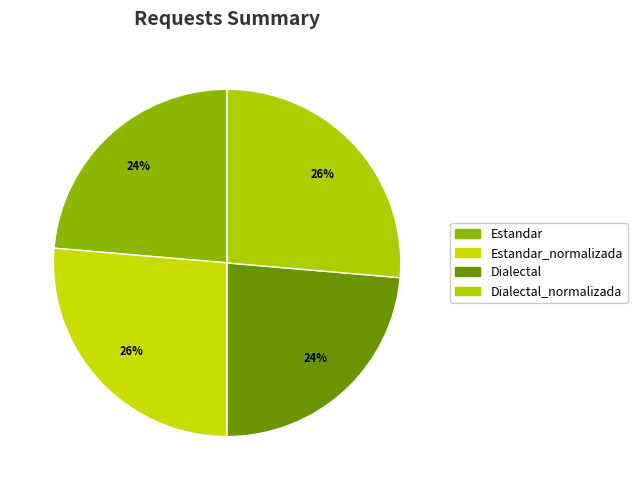

Is it true that Dialectal is 24% of the pie?

True